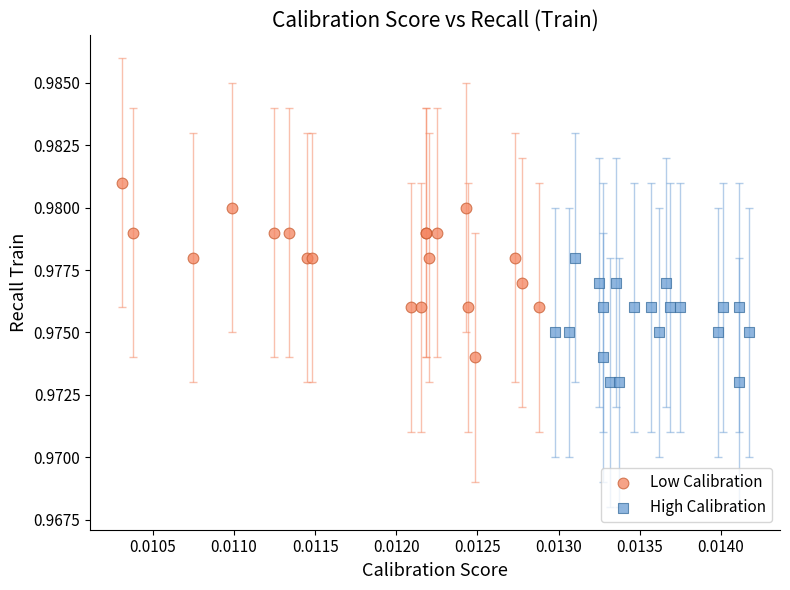

Which series reaches the minimum Y coordinate?

High Calibration